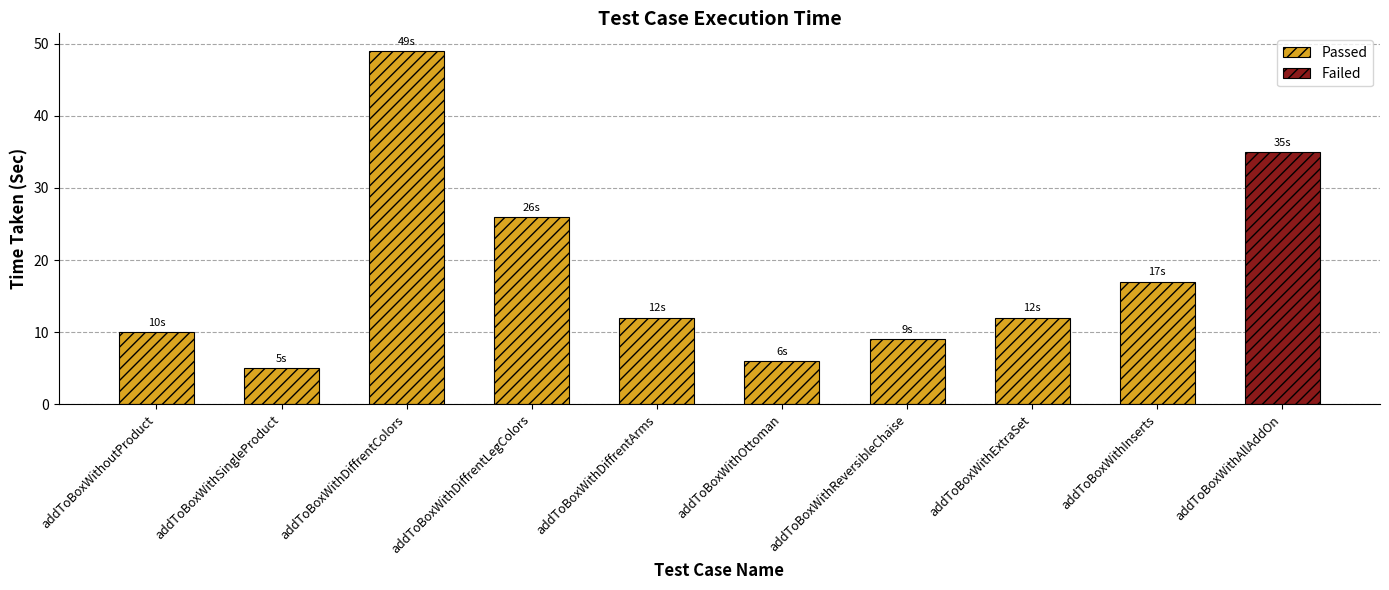

Is it true that the value at addToBoxWithoutProduct is 17?

False